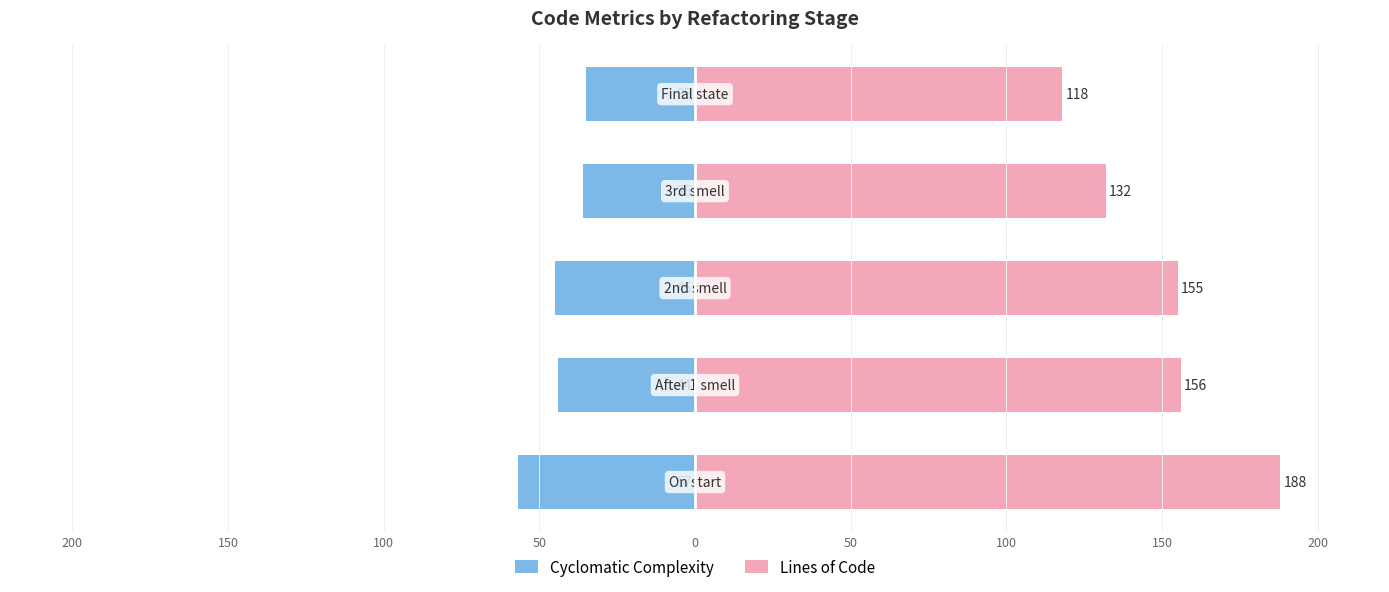

How many bars are there in total?

10